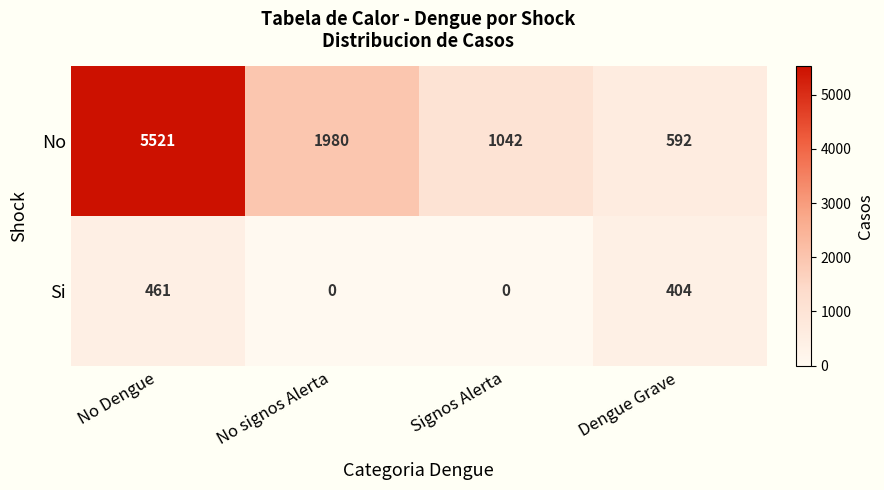

What is the sum of all Si values?

865